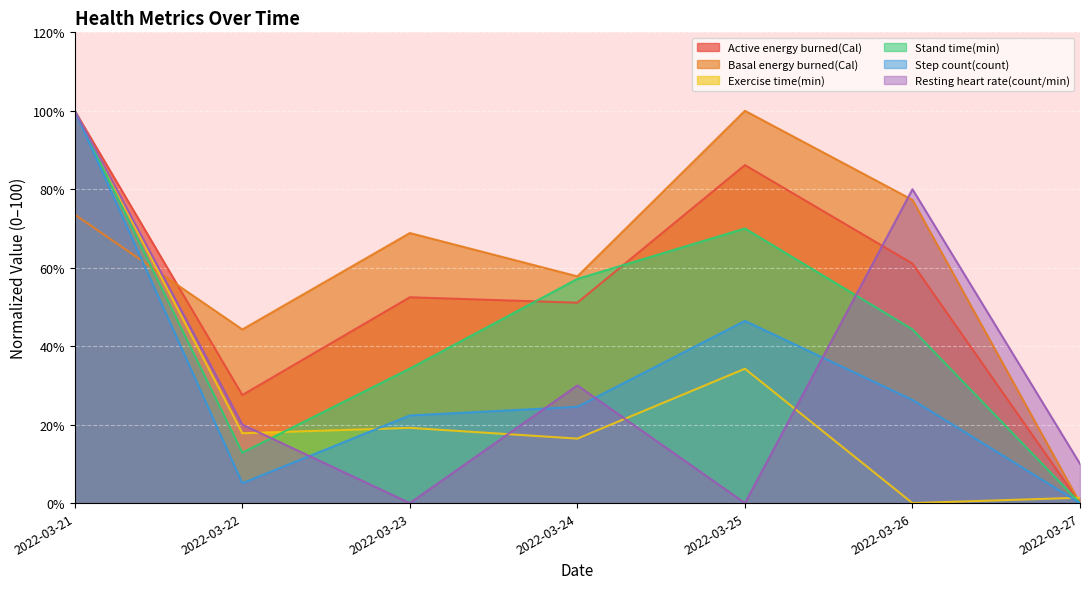

List the labels in order of Basal energy burned(Cal) value, largest first.

2022-03-25, 2022-03-26, 2022-03-21, 2022-03-23, 2022-03-24, 2022-03-22, 2022-03-27